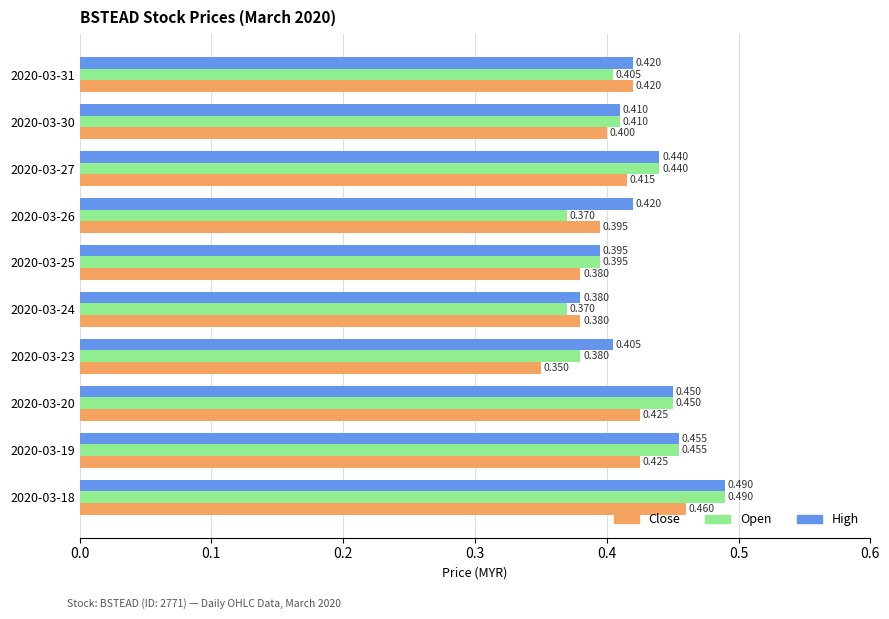

How many categories are shown in the chart?

10